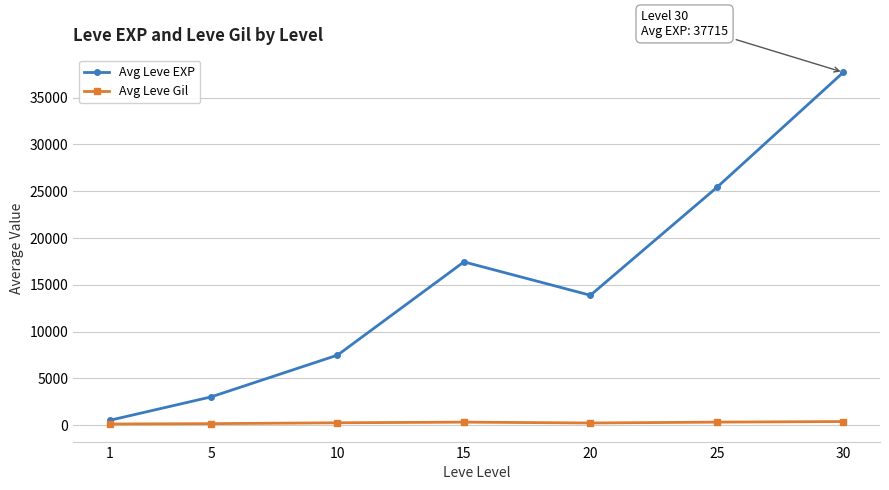

Which series changed the most between 15 and 20?

Avg Leve EXP